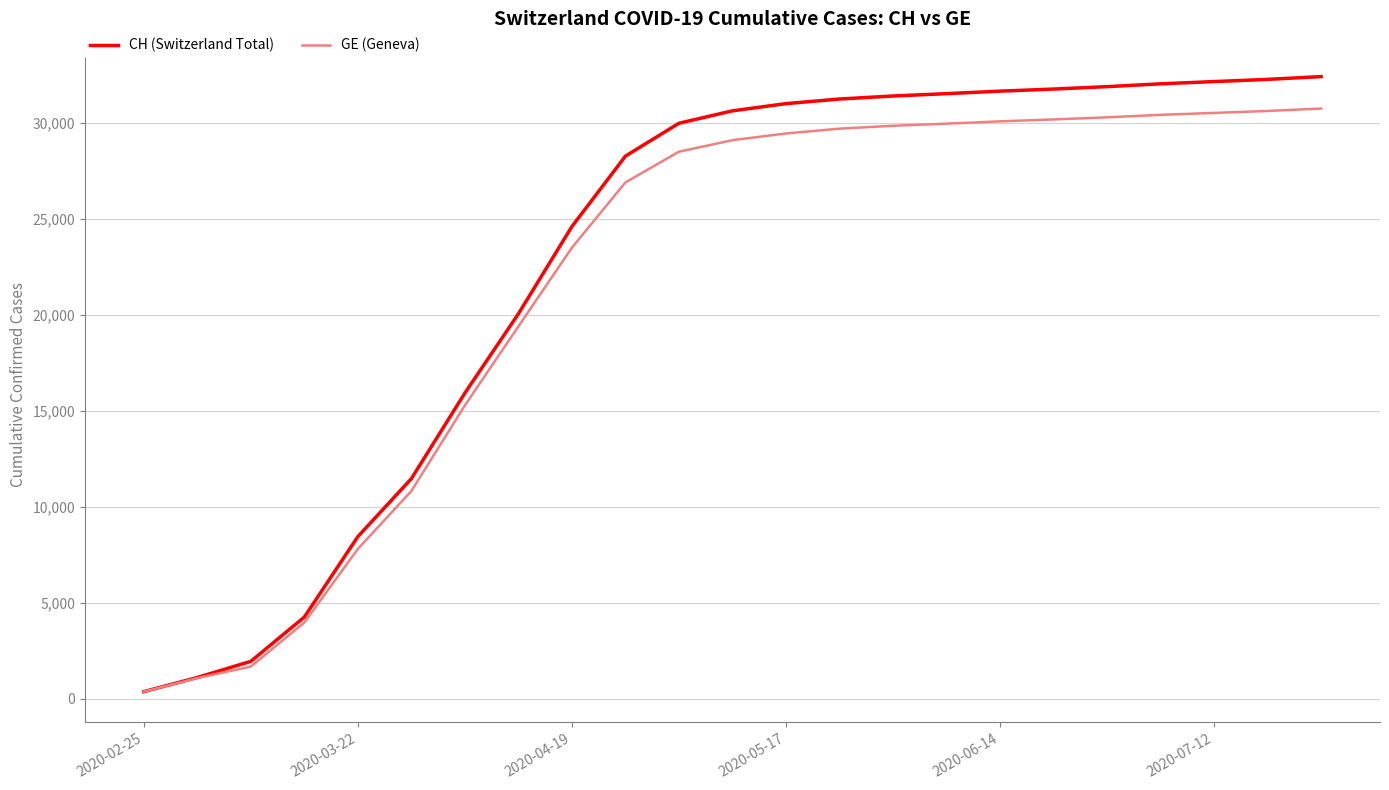

Which series has the widest spread of values?

CH (Switzerland Total)